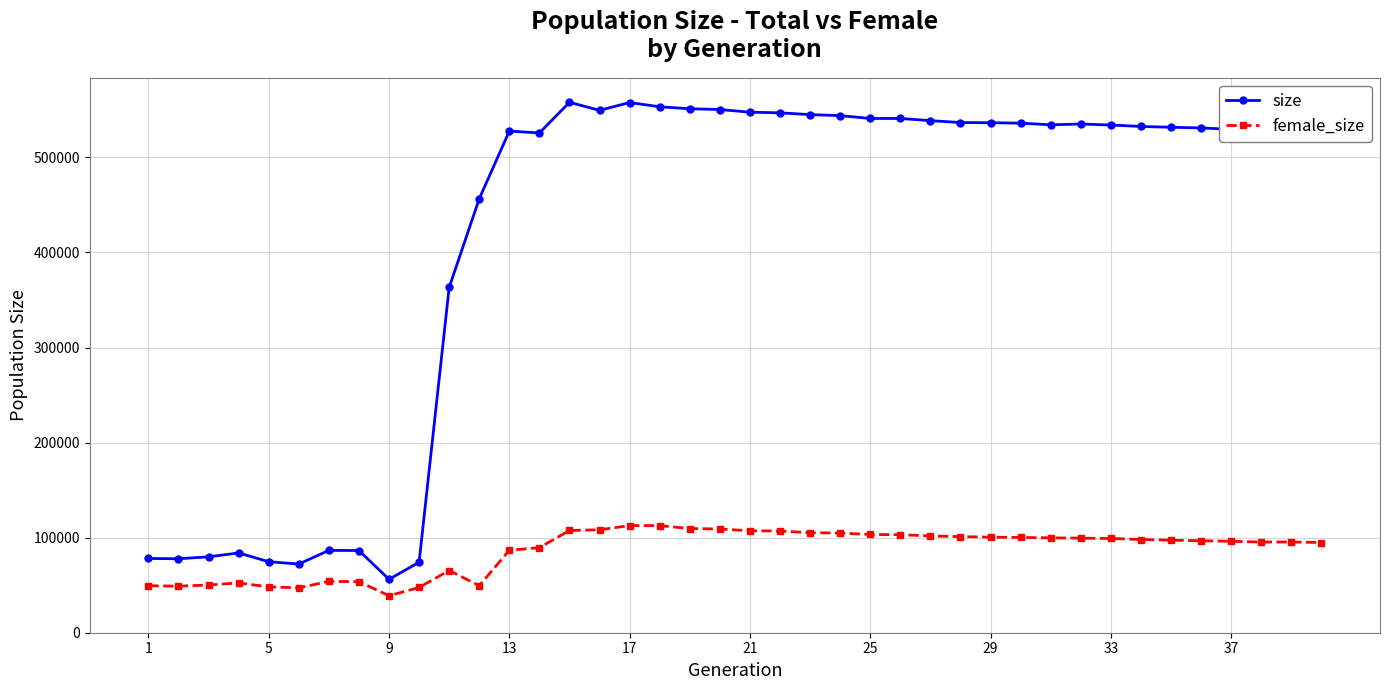

List the series in order of their overall mean, lowest first.

female_size, size